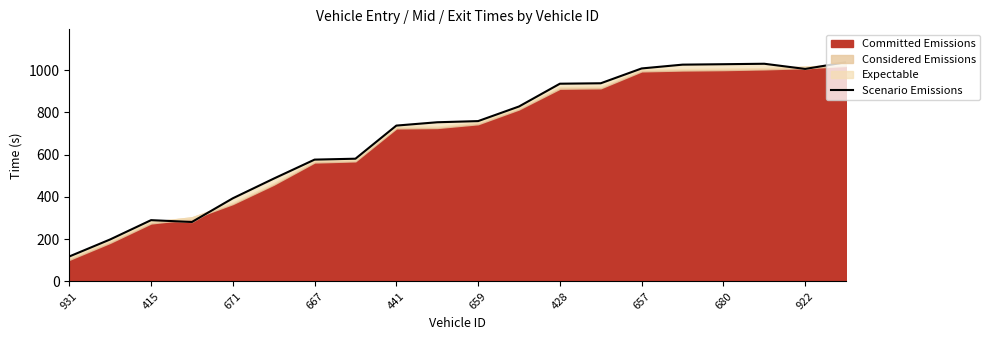

What is the difference between the values at 13 and 931?

819.7